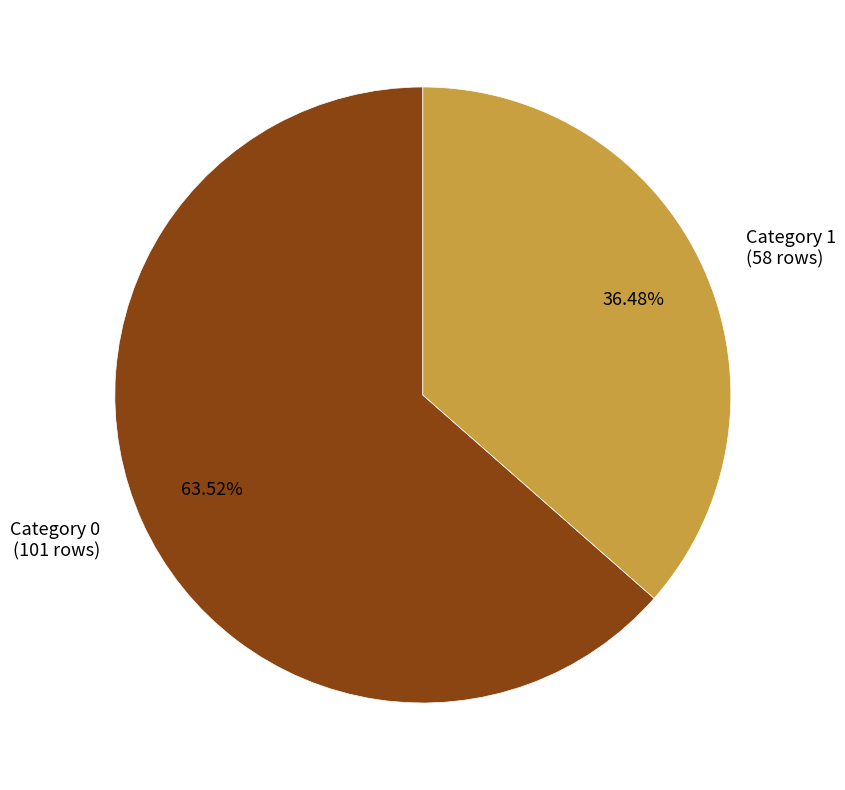

Is there a majority slice in this chart?

Yes